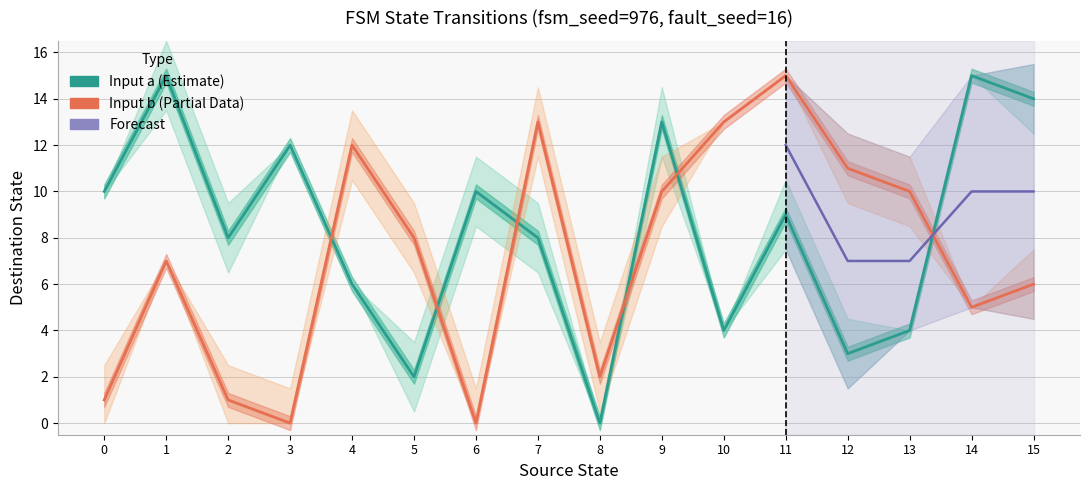

Reading left to right, what are all the values shown in this chart?

source_state: 0=0	1=0	2=1	3=1	4=2	5=2	6=3	7=3	8=4	9=4	10=5	11=5	12=6	13=6	14=7	15=7	16=8	17=8	18=9	19=9	20=10	21=10	22=11	23=11	24=12	25=12	26=13	27=13	28=14	29=14	30=15	31=15
destination_state: 0=10	1=1	2=15	3=7	4=8	5=1	6=12	7=0	8=6	9=12	10=2	11=8	12=10	13=0	14=8	15=13	16=0	17=2	18=13	19=10	20=4	21=13	22=9	23=15	24=3	25=11	26=4	27=10	28=15	29=5	30=14	31=6
output_symbol: 0=0	1=1	2=1	3=0	4=1	5=1	6=0	7=1	8=0	9=1	10=1	11=1	12=1	13=1	14=1	15=1	16=0	17=1	18=1	19=1	20=0	21=0	22=1	23=0	24=1	25=1	26=0	27=1	28=0	29=0	30=1	31=1